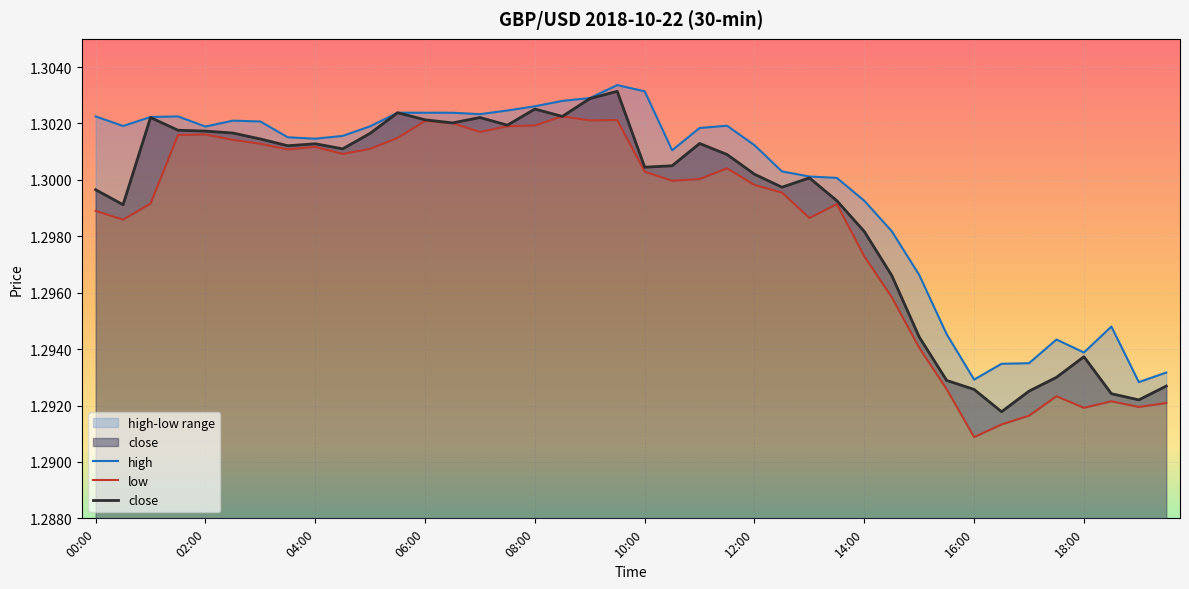

Read the high value at 14:30.

1.3